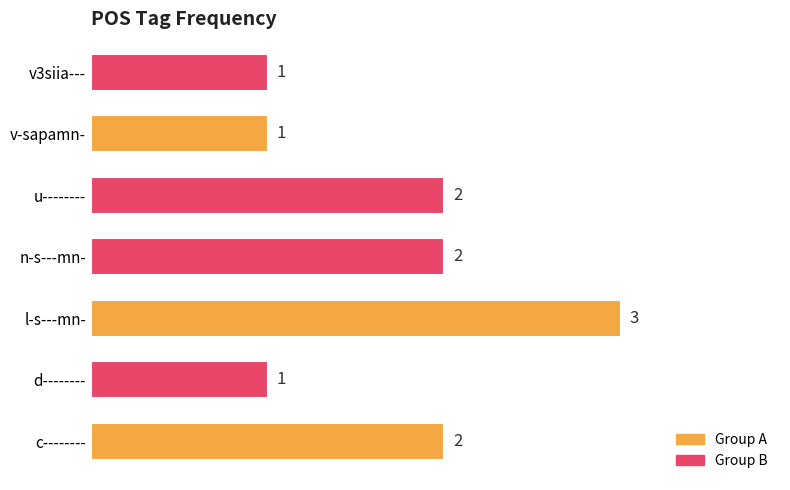

Which has a higher value, v3siia--- or l-s---mn-?

l-s---mn-